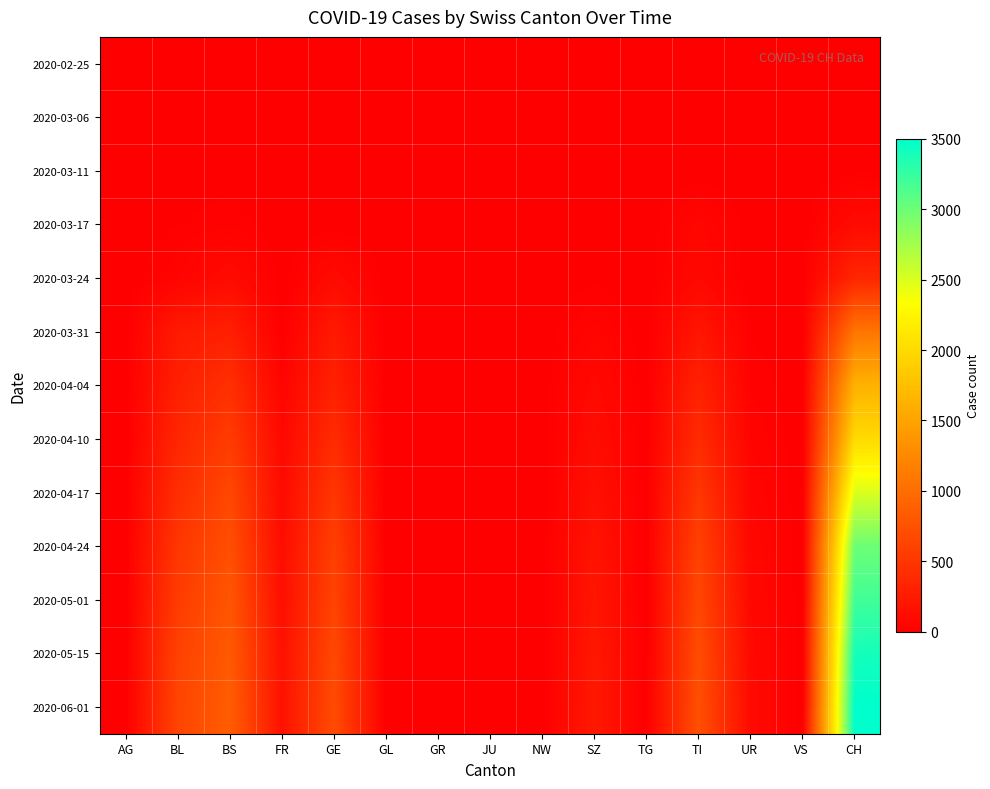

At FR, list the series in order from smallest to largest.

2020-02-25, 2020-03-06, 2020-03-11, 2020-03-17, 2020-03-24, 2020-03-31, 2020-04-04, 2020-04-10, 2020-04-17, 2020-04-24, 2020-05-01, 2020-05-15, 2020-06-01